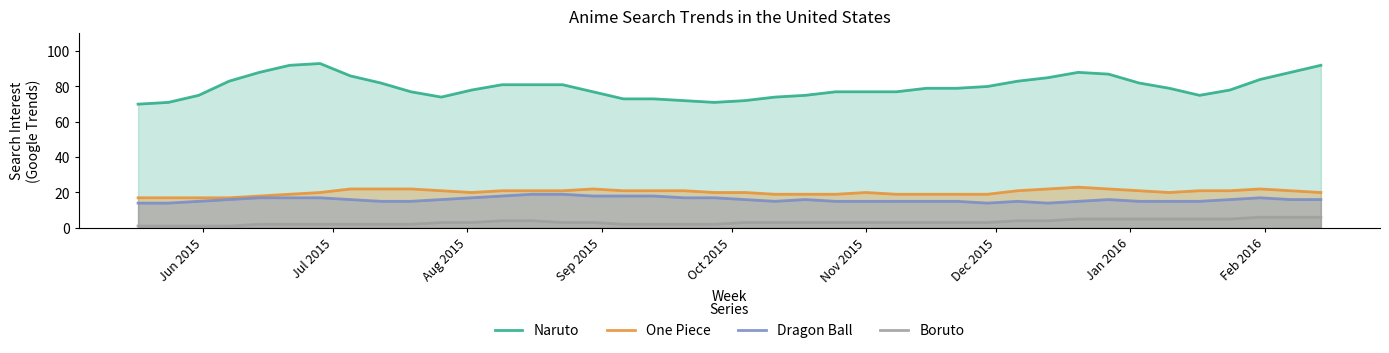

What is the value of the One Piece point at the 27th from the left?

19